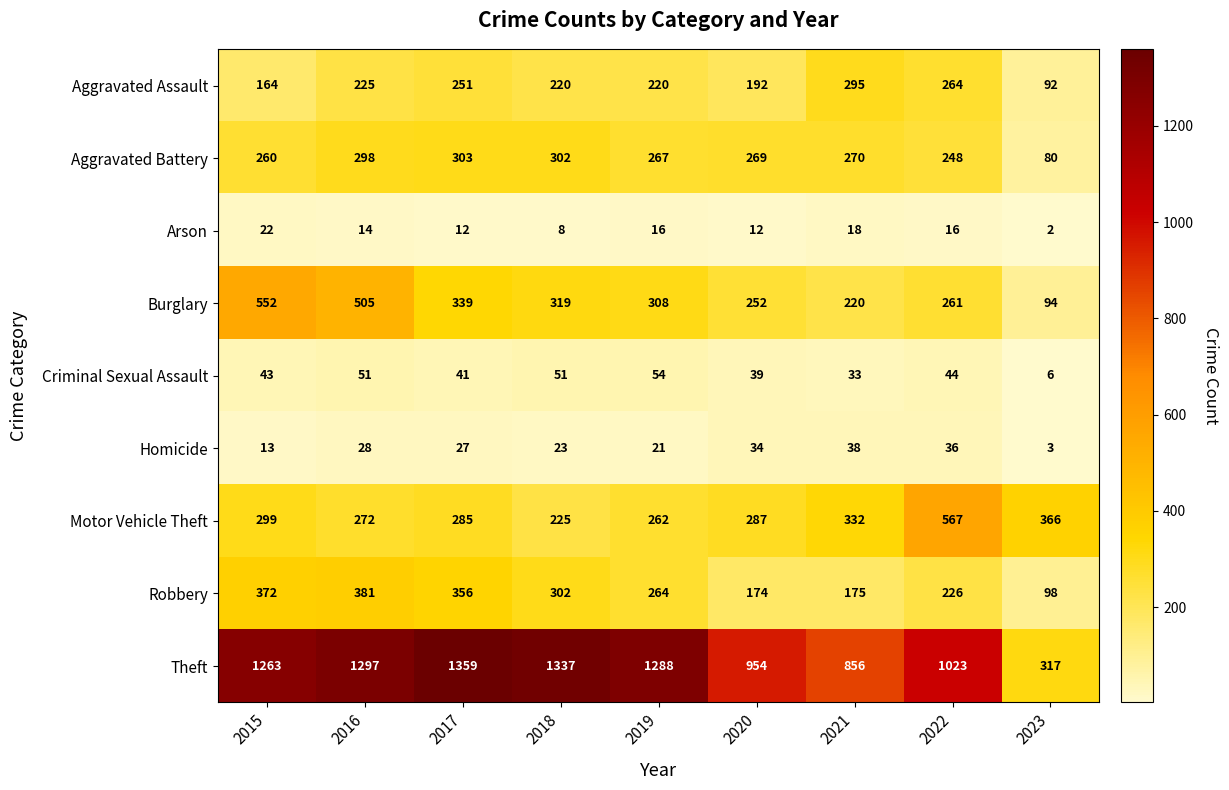

What is the minimum value for Aggravated Battery?

80